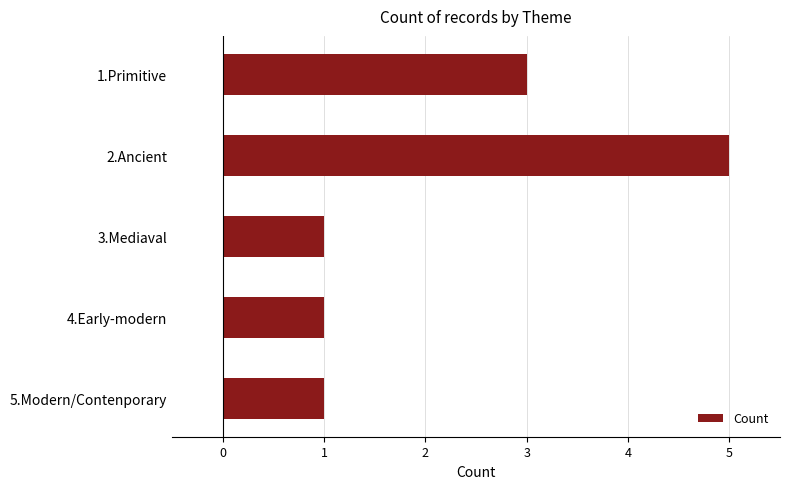

What is the average value?

2